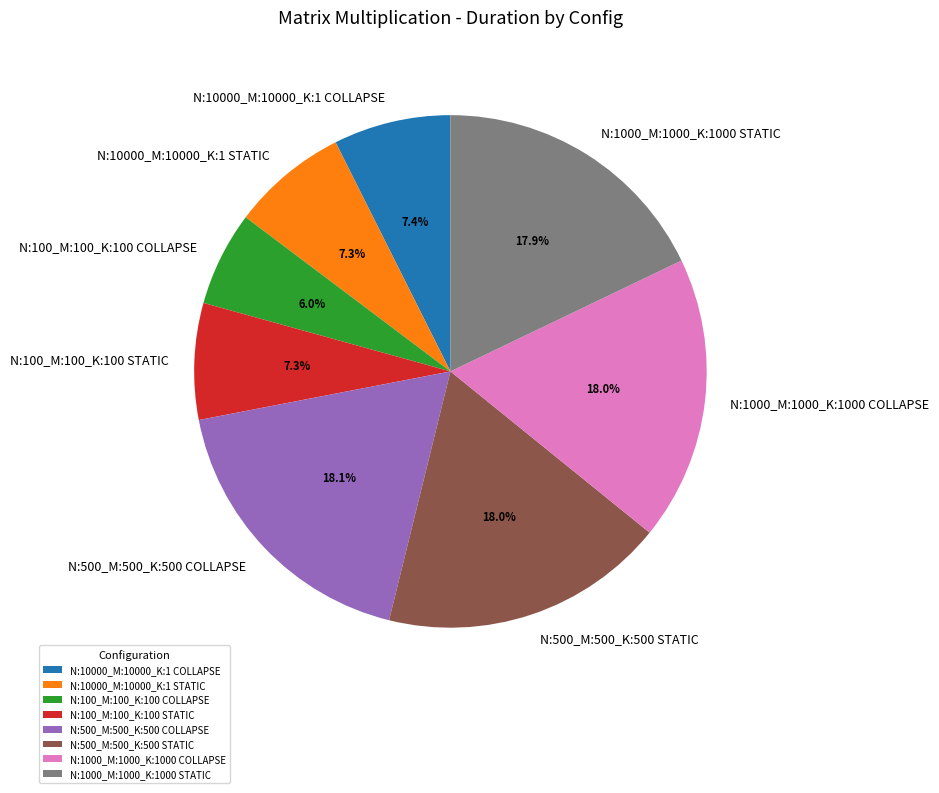

Which category has the smallest portion of the pie?

N:100_M:100_K:100 COLLAPSE